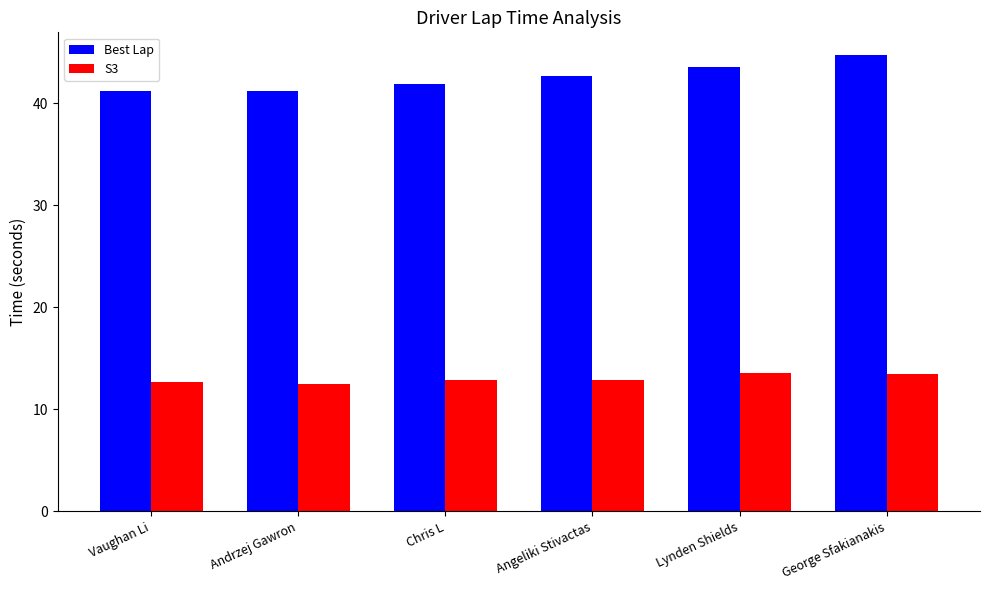

What is the minimum value shown in the chart?

12.5